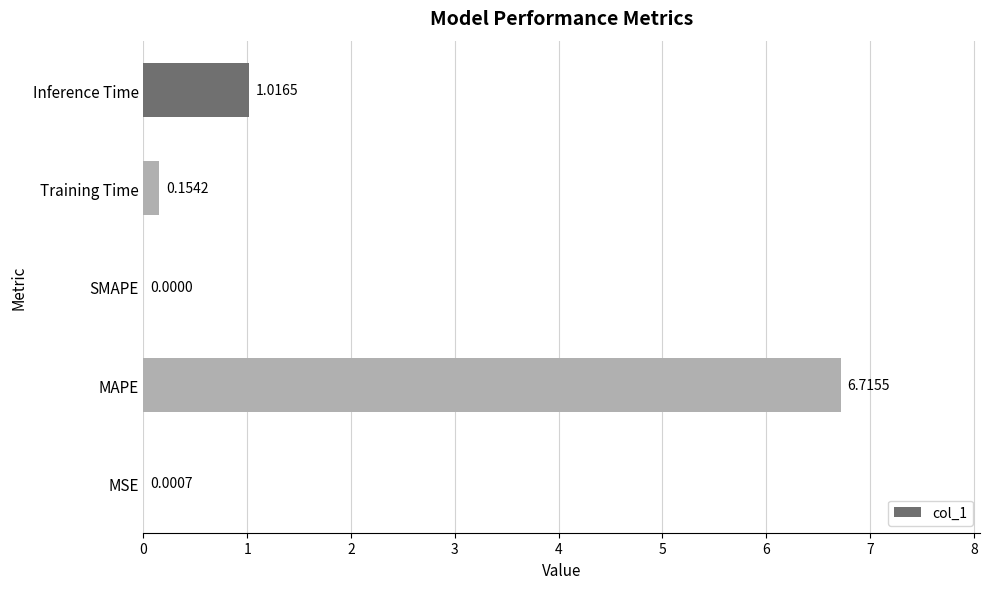

Which category has the highest value across all series?

MAPE